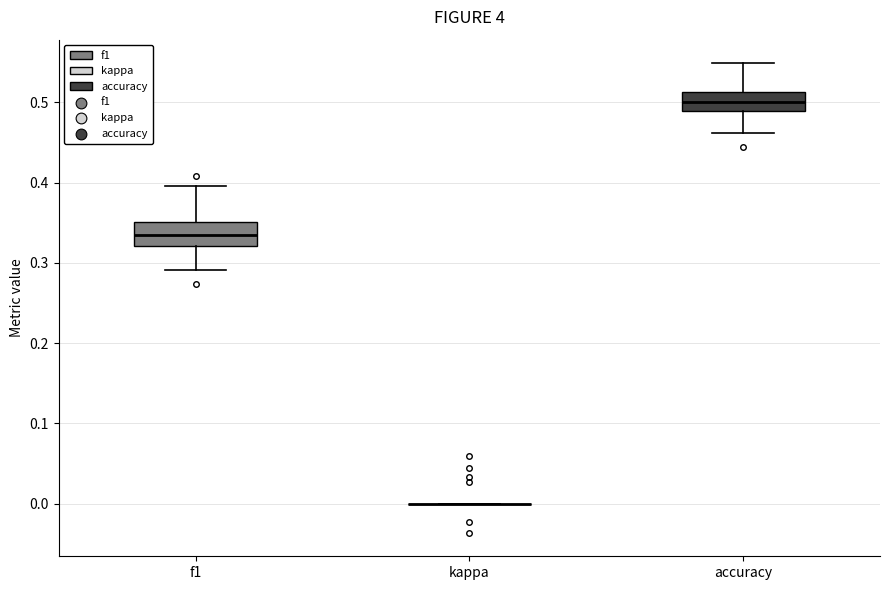

Reading left to right, read every box against the y-axis: the position of its median line, the range the box covers, and the ends of its whiskers. The values are not printed on the chart, so give them approximately, as read against the axis.

f1: median 0.33, box 0.32 to 0.35, whiskers 0.29 to 0.40
kappa: box collapsed to a line at 0.00, whiskers 0.00 to 0.00
accuracy: median 0.50, box 0.49 to 0.51, whiskers 0.46 to 0.55